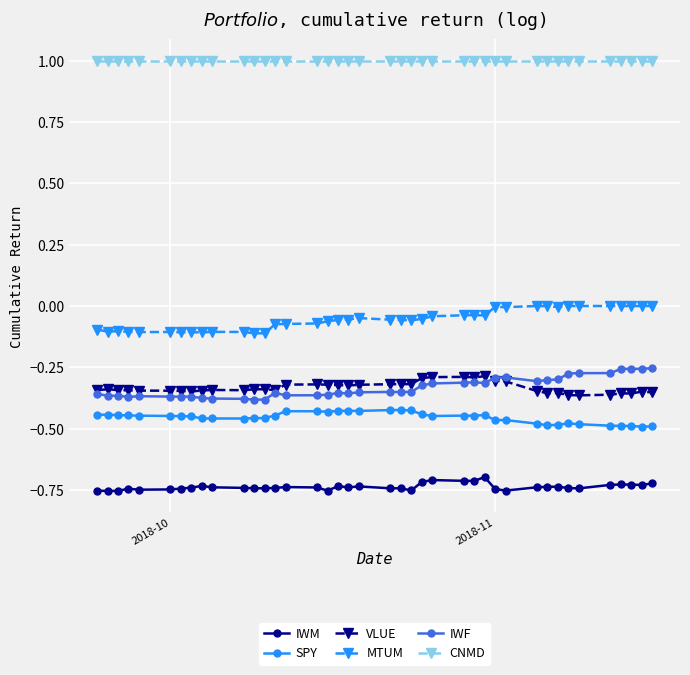

What is the greatest value displayed?

1.0